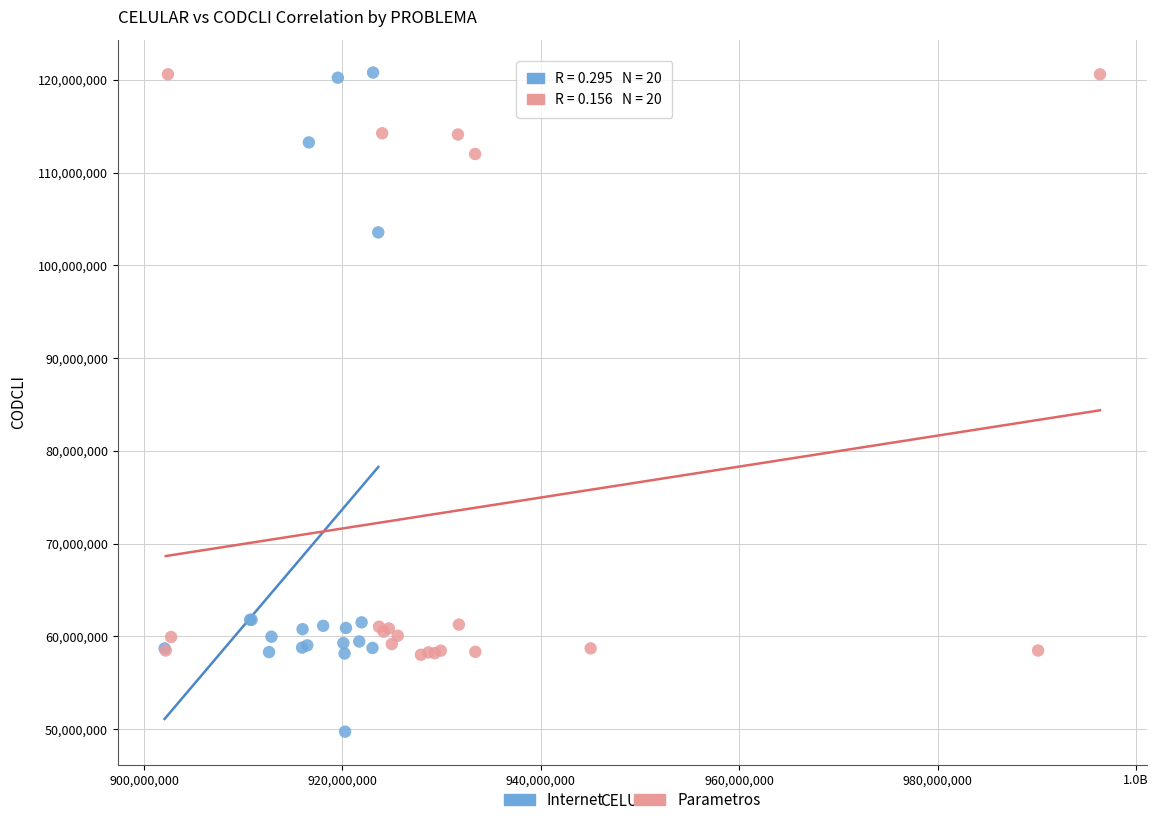

Which series contains the lowest Y value?

Internet